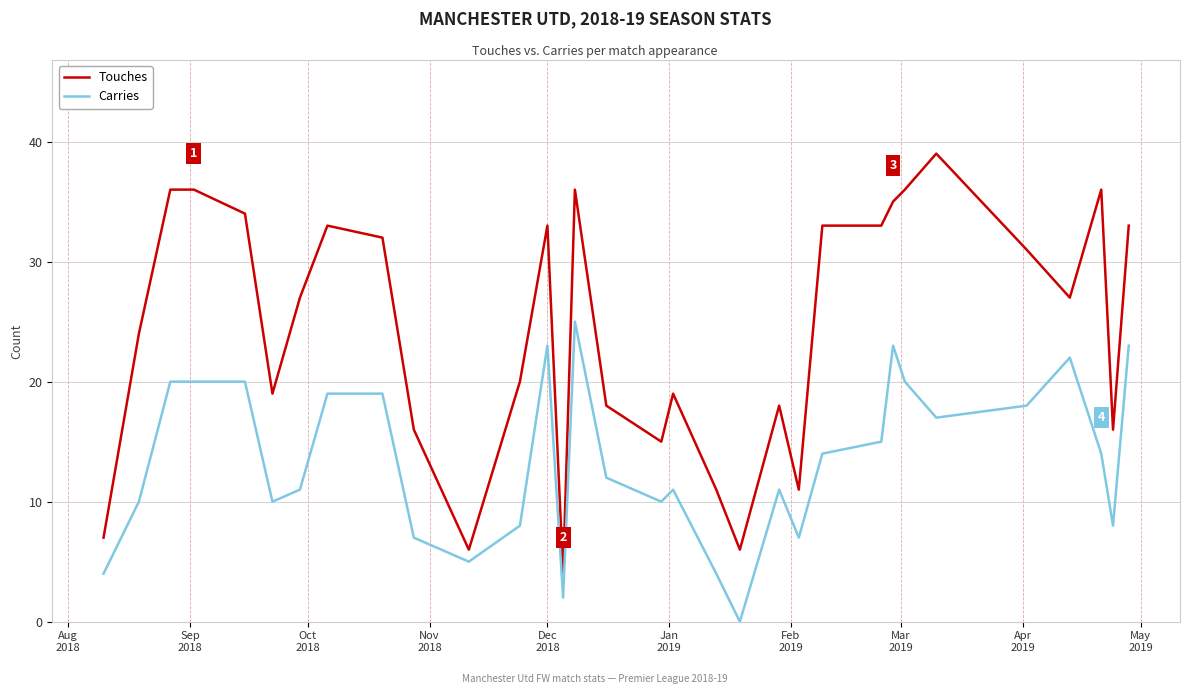

What are all the series names shown in the legend?

Touches, Carries